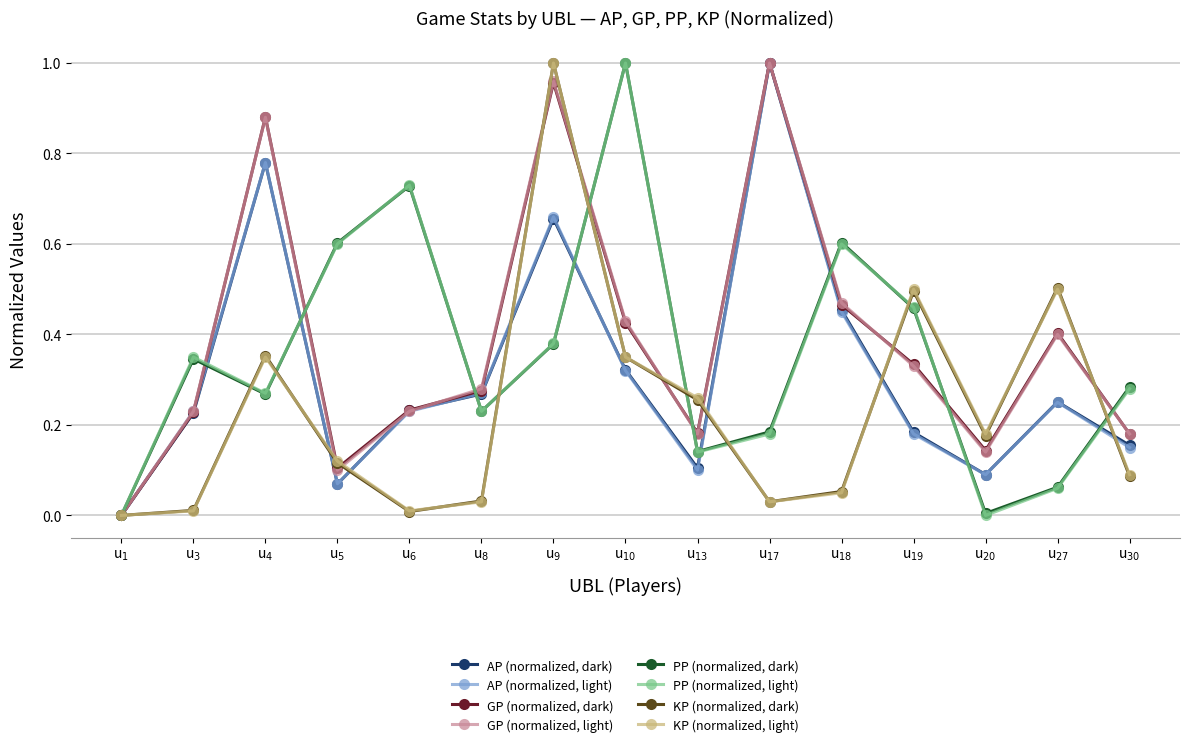

What is the greatest value displayed?

1.0